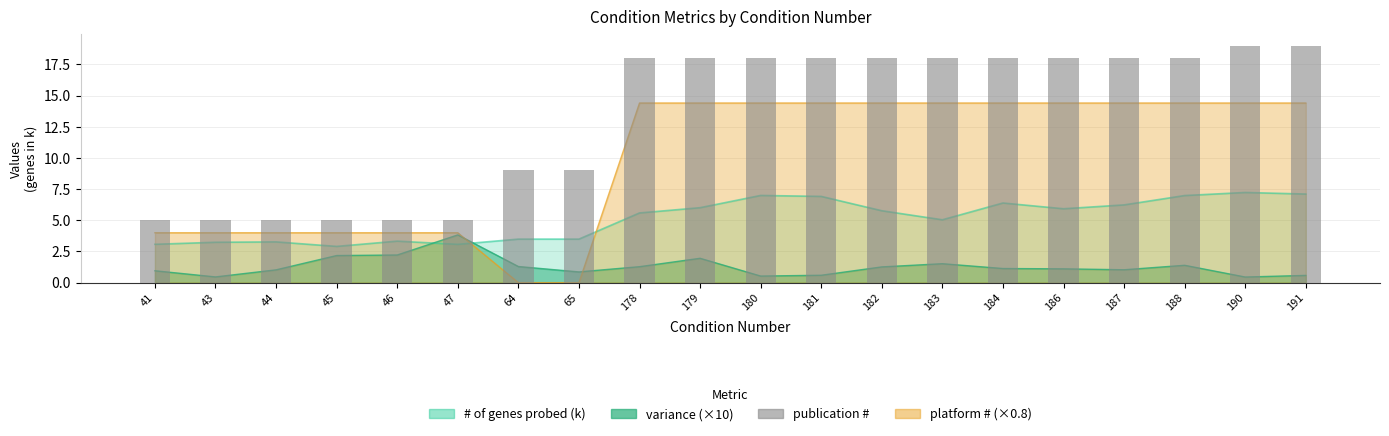

Where does the data first go above 18?

190